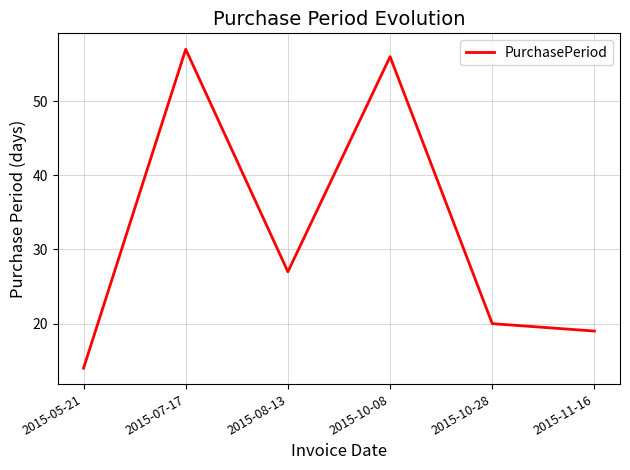

Reading left to right, list all the values displayed in this chart.

14	57	27	56	20	19